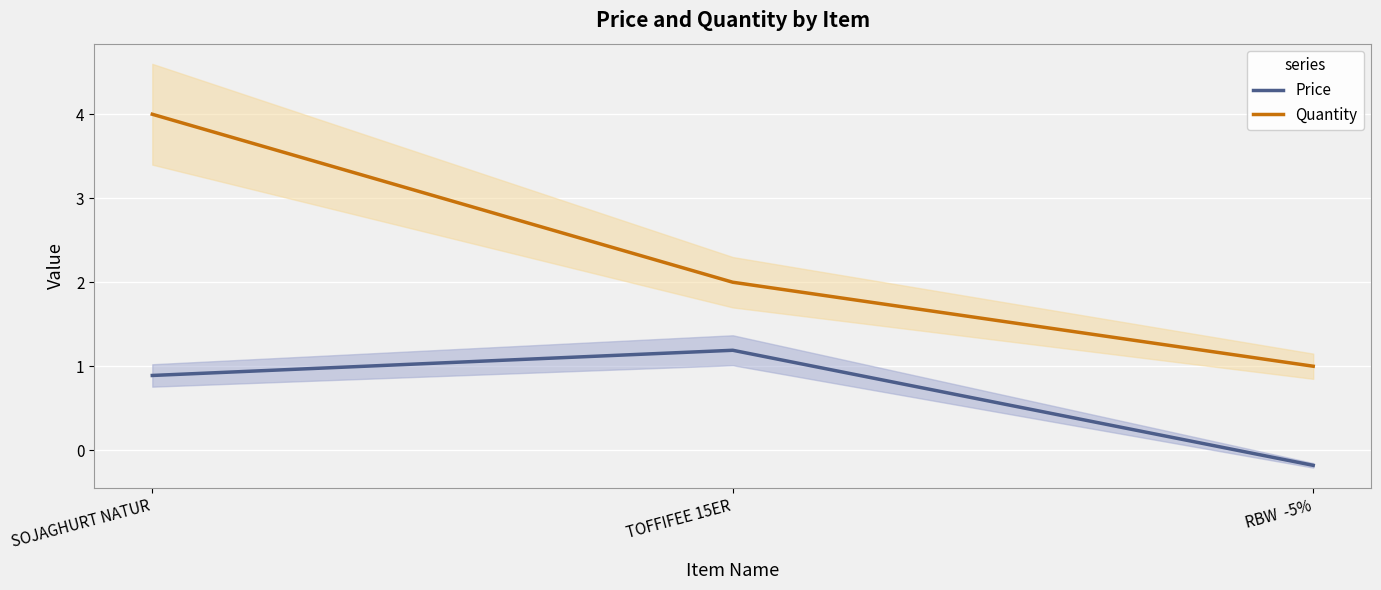

How many lines are shown in the chart?

2